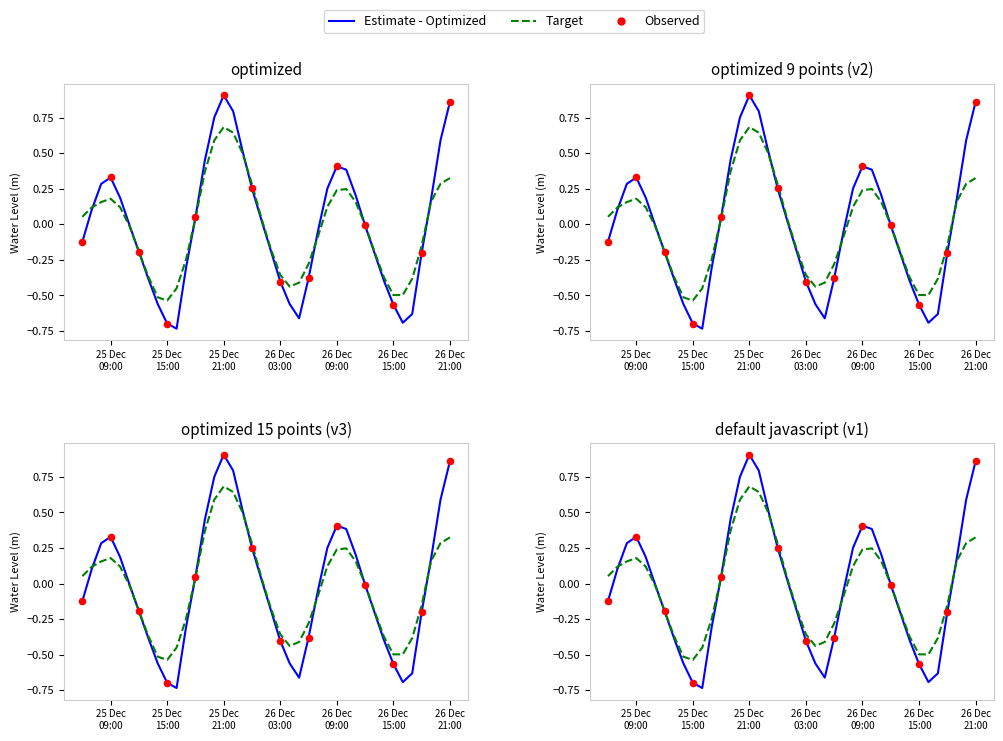

What is the change in value from 2023-12-25 09:00:00 to 2023-12-26 07:00:00?

-0.4